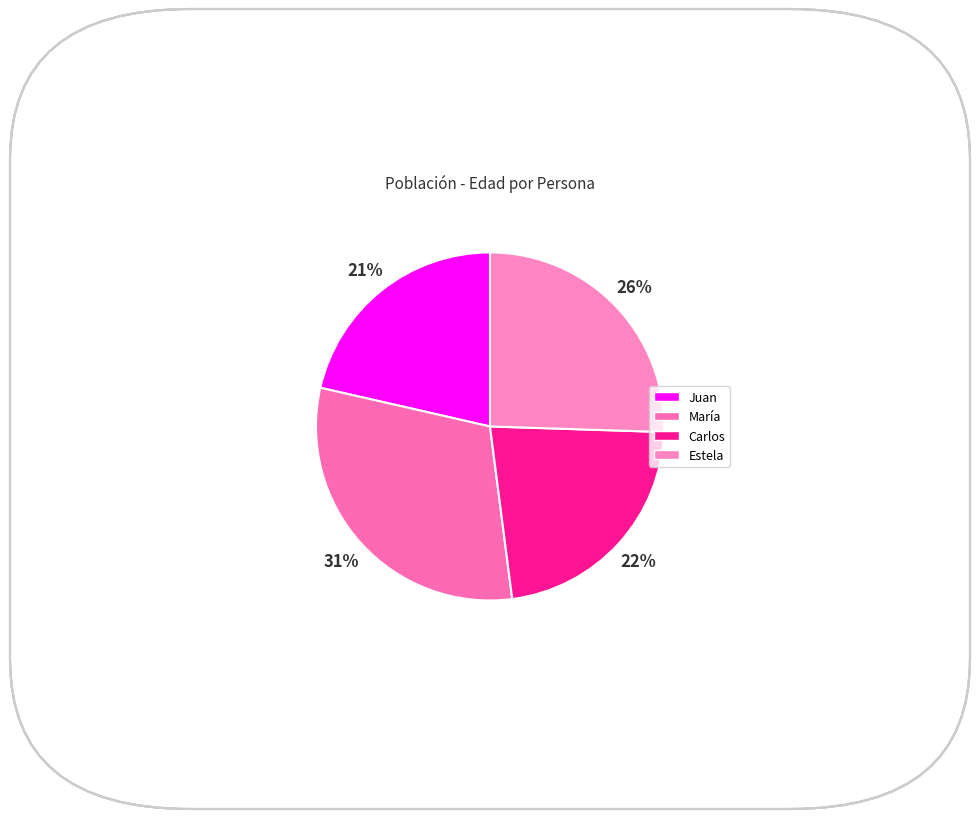

Between Carlos and Juan, which is larger?

Carlos